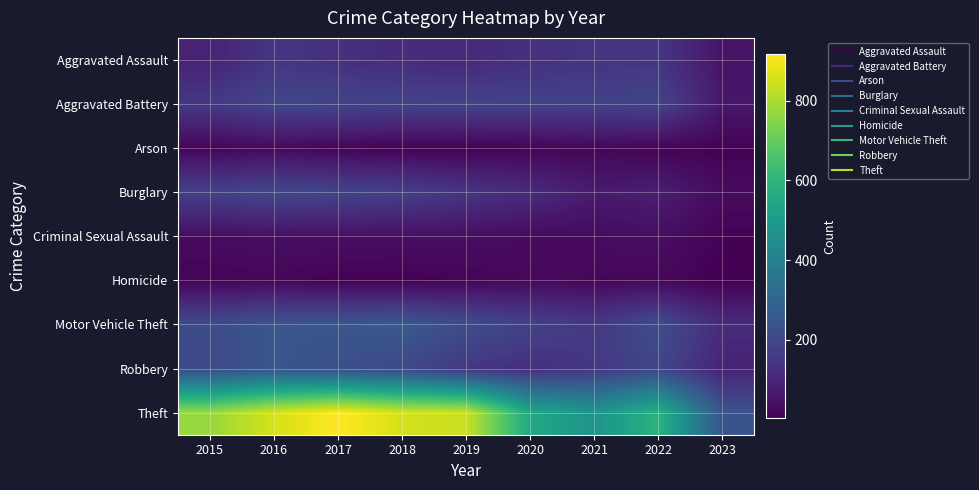

Reading left to right, transcribe all the data shown in this chart.

Aggravated Assault: 2015=95	2016=146	2017=131	2018=119	2019=113	2020=131	2021=142	2022=146	2023=51
Aggravated Battery: 2015=154	2016=196	2017=191	2018=183	2019=182	2020=180	2021=182	2022=190	2023=61
Arson: 2015=15	2016=25	2017=12	2018=8	2019=6	2020=12	2021=17	2022=11	2023=7
Burglary: 2015=178	2016=201	2017=189	2018=176	2019=143	2020=116	2021=71	2022=81	2023=30
Criminal Sexual Assault: 2015=31	2016=39	2017=39	2018=38	2019=37	2020=28	2021=30	2022=39	2023=10
Homicide: 2015=13	2016=18	2017=8	2018=8	2019=14	2020=22	2021=20	2022=20	2023=3
Motor Vehicle Theft: 2015=211	2016=245	2017=247	2018=256	2019=216	2020=184	2021=156	2022=218	2023=119
Robbery: 2015=212	2016=247	2017=224	2018=204	2019=150	2020=124	2021=153	2022=196	2023=92
Theft: 2015=774	2016=858	2017=916	2018=856	2019=841	2020=551	2021=474	2022=590	2023=241